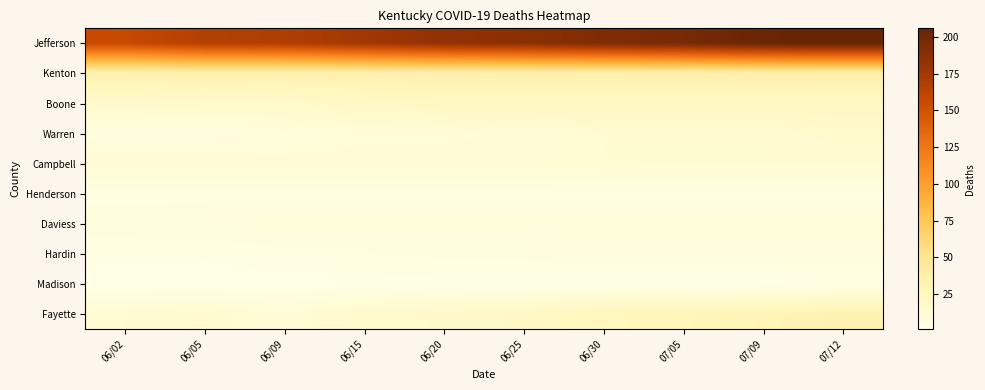

Rank the series at 07/12 from lowest to highest value.

Madison, Henderson, Hardin, Daviess, Campbell, Warren, Boone, Fayette, Kenton, Jefferson